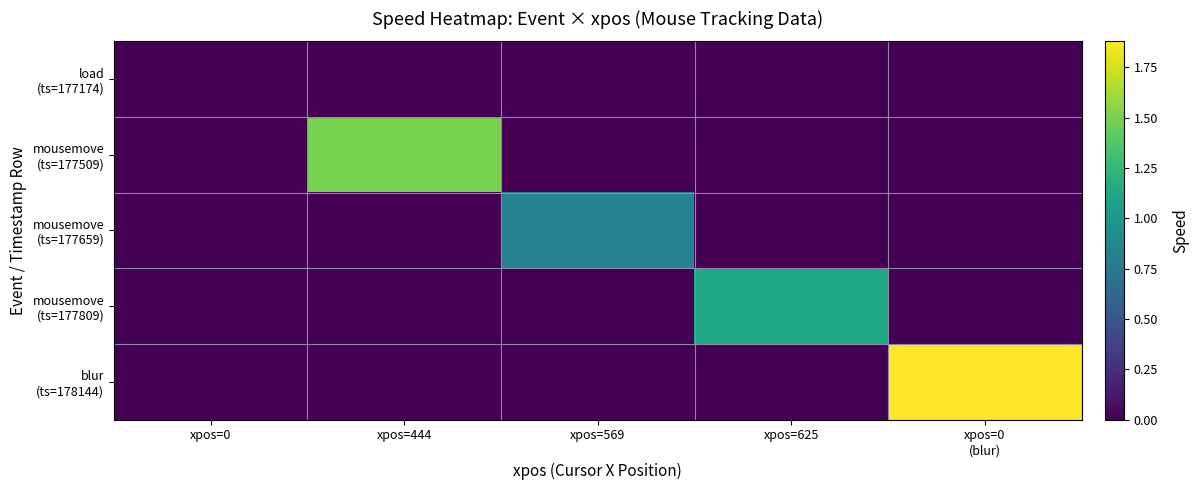

Which series changed the most between xpos=0 and xpos=569?

mousemove (ts=177659)